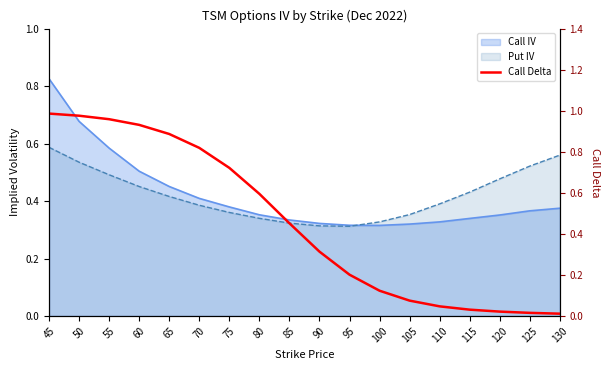

What is the change in value from 95 to 110?

-0.2